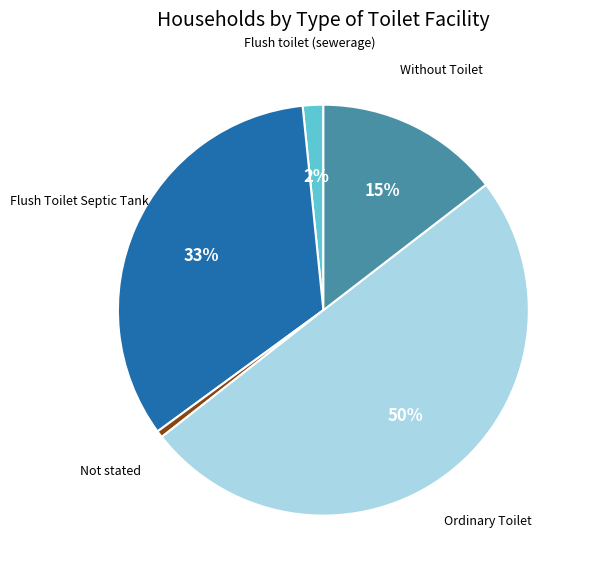

To the nearest percent, what is the average slice percentage?

20%